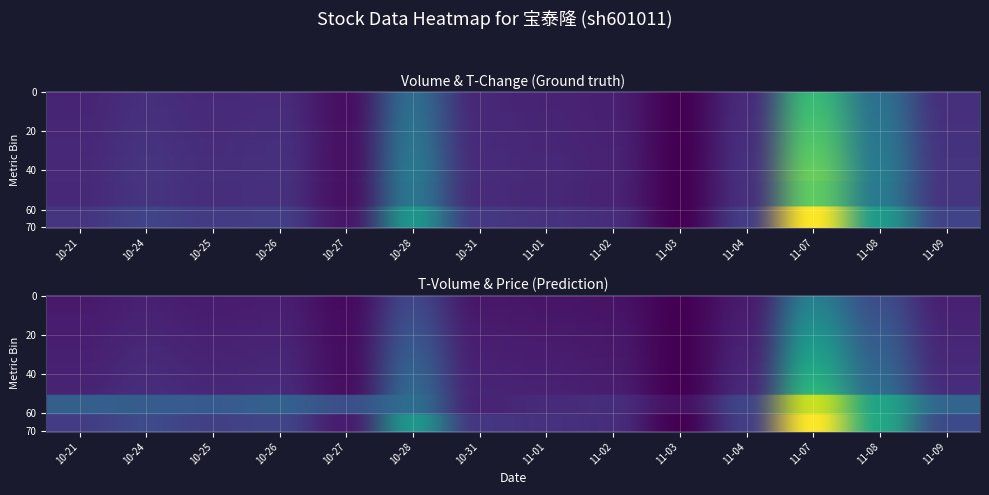

What is the sum of all volume values?

4.4